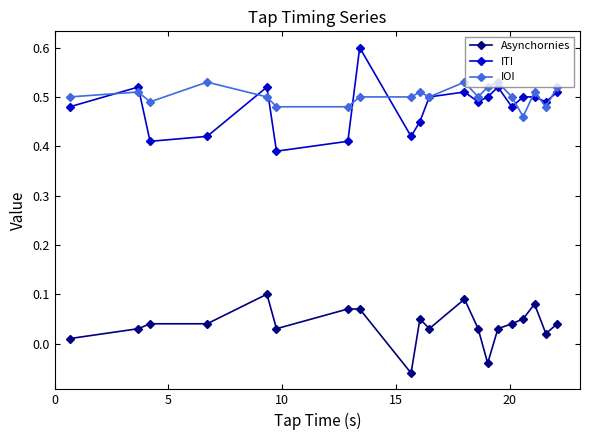

What is the maximum value shown in the chart?

0.6